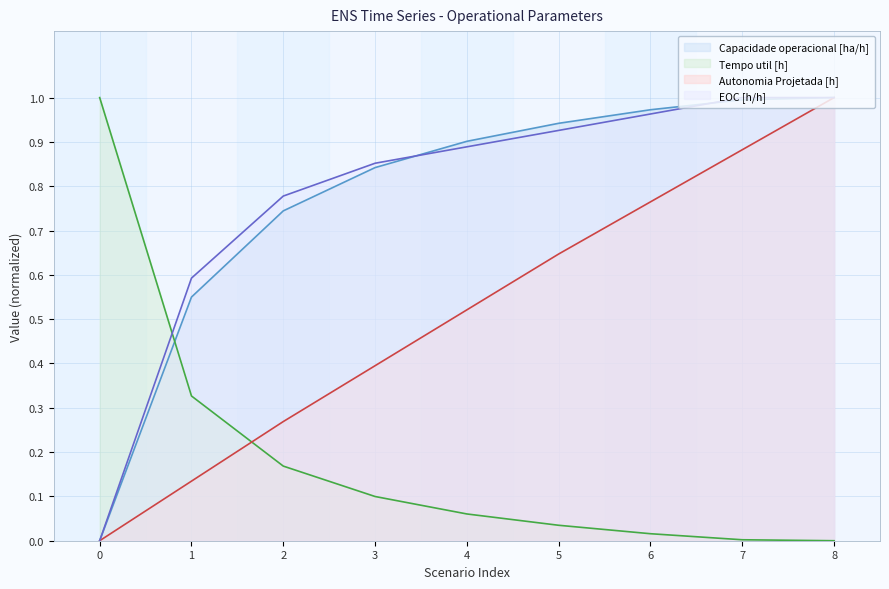

How many lines are shown in the chart?

4